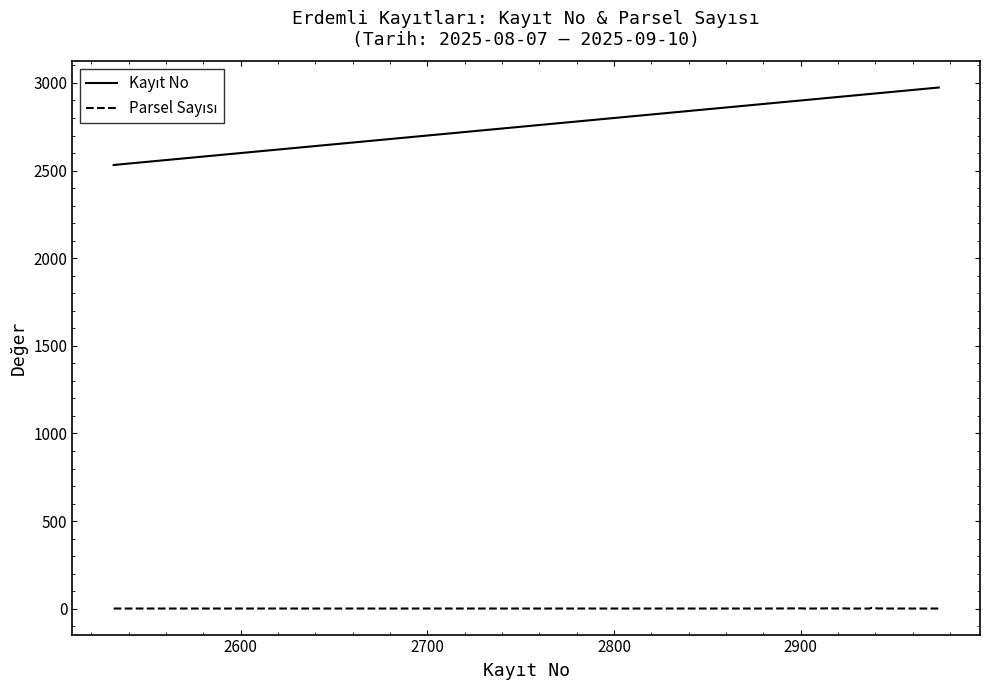

What is the greatest value displayed?

2974